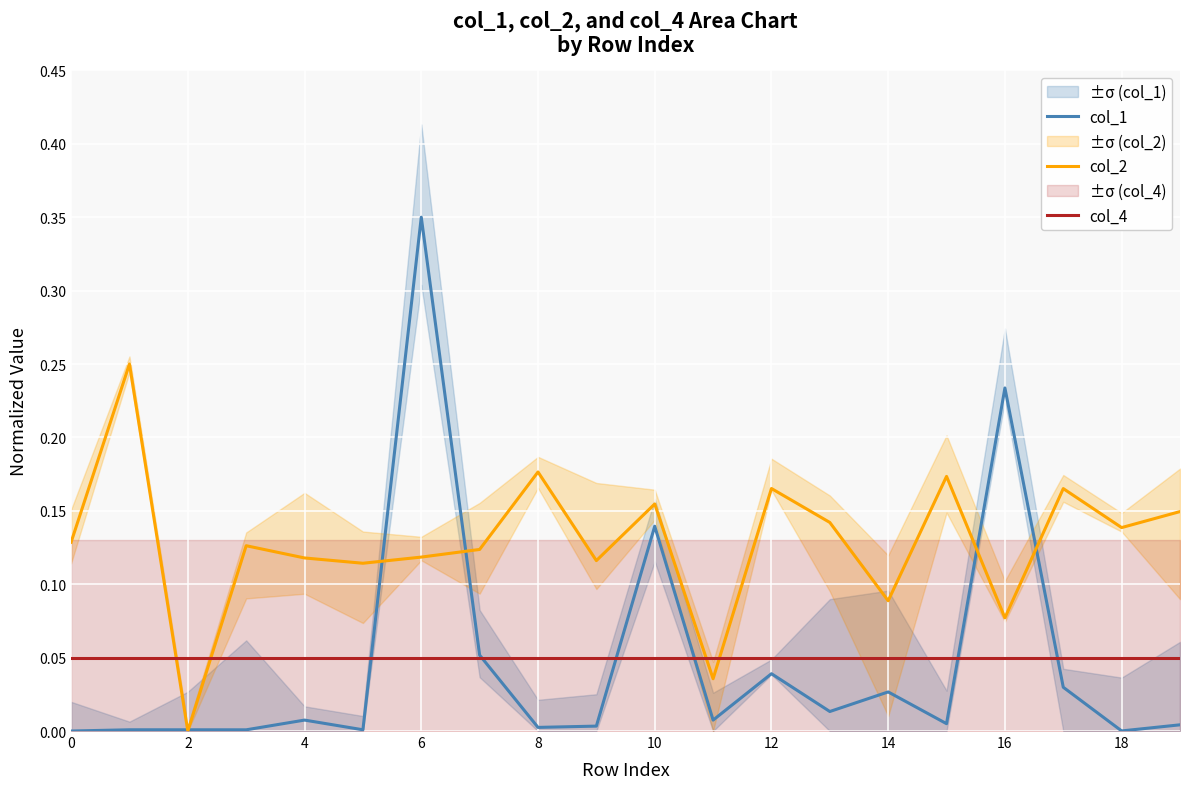

Is the value of col_4 at 10 greater than the value of col_1 at 12?

Yes